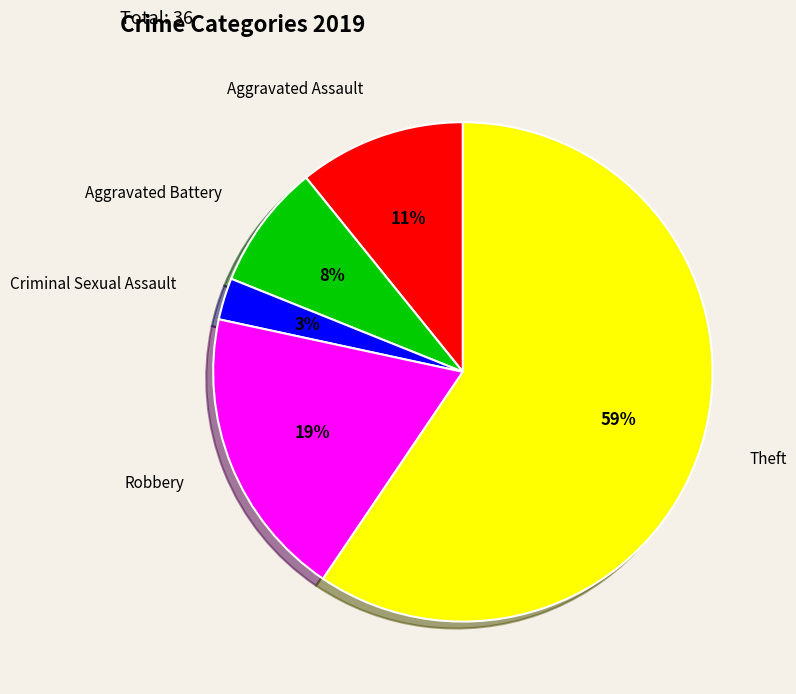

Is there any slice that represents more than half of the pie?

Yes